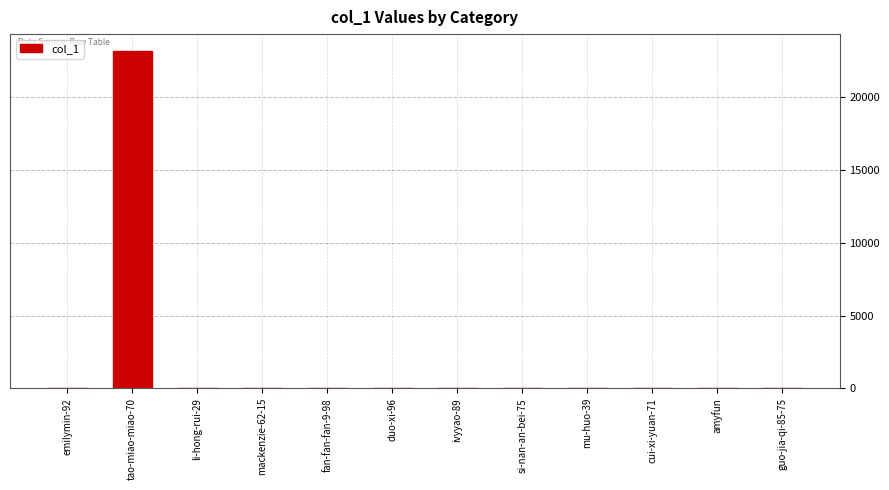

What is the greatest value displayed?

23185